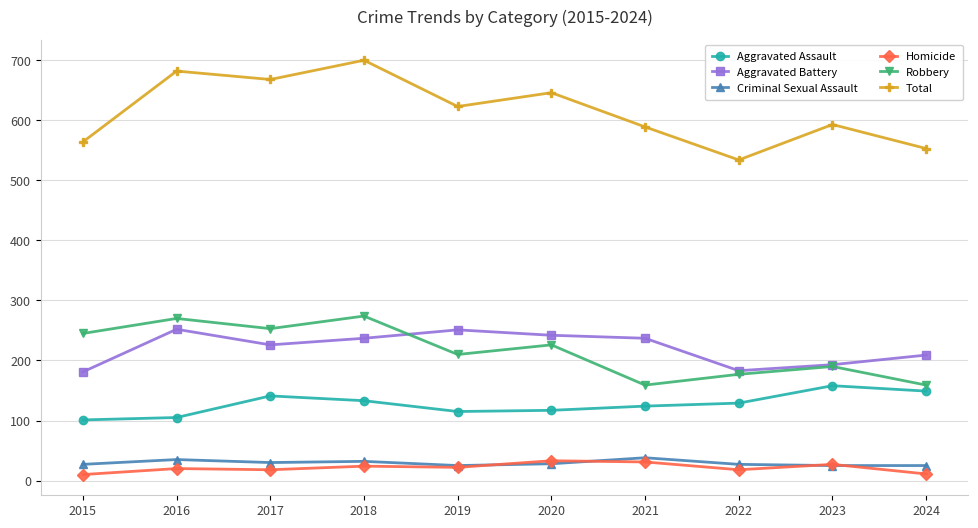

True or false: Aggravated Assault and Aggravated Battery cross at least once.

False